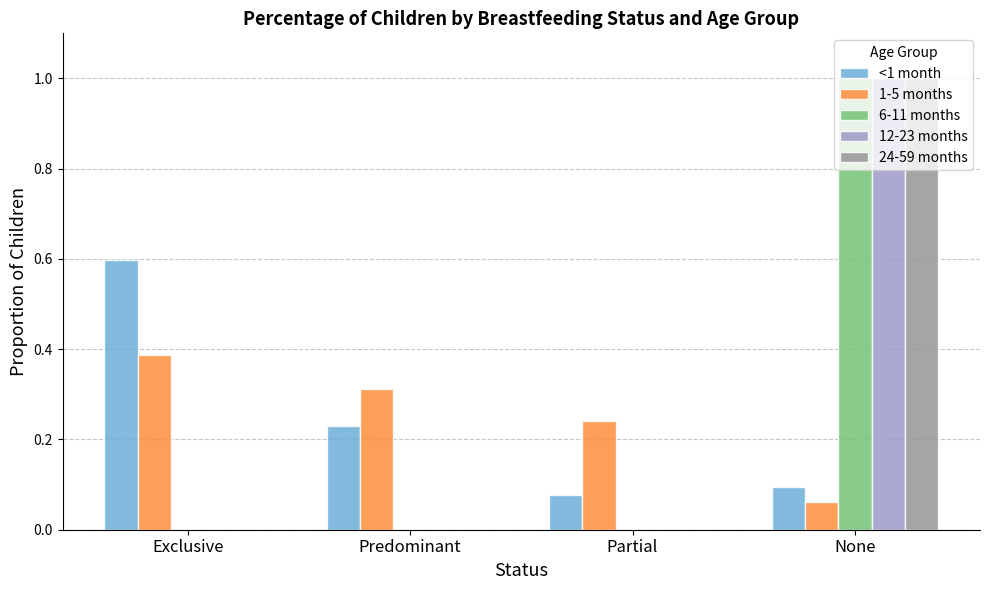

At which label is 1-5 months closest to 0?

None